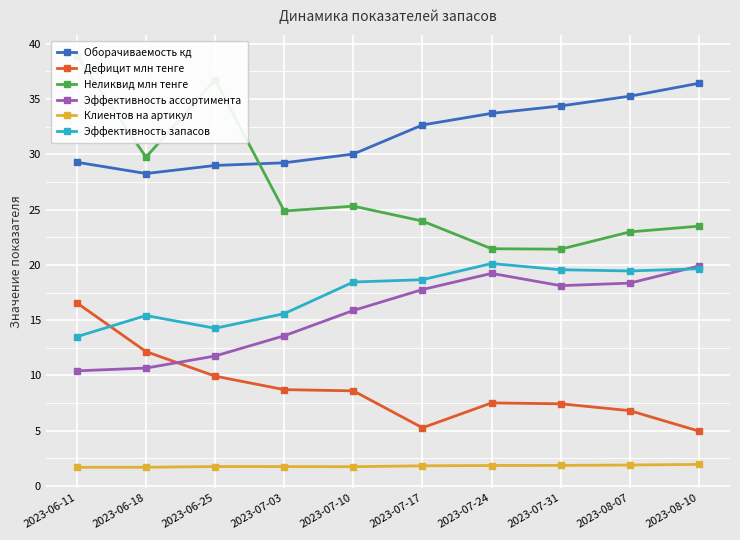

At which category is the sum across all series the highest?

2023-06-11